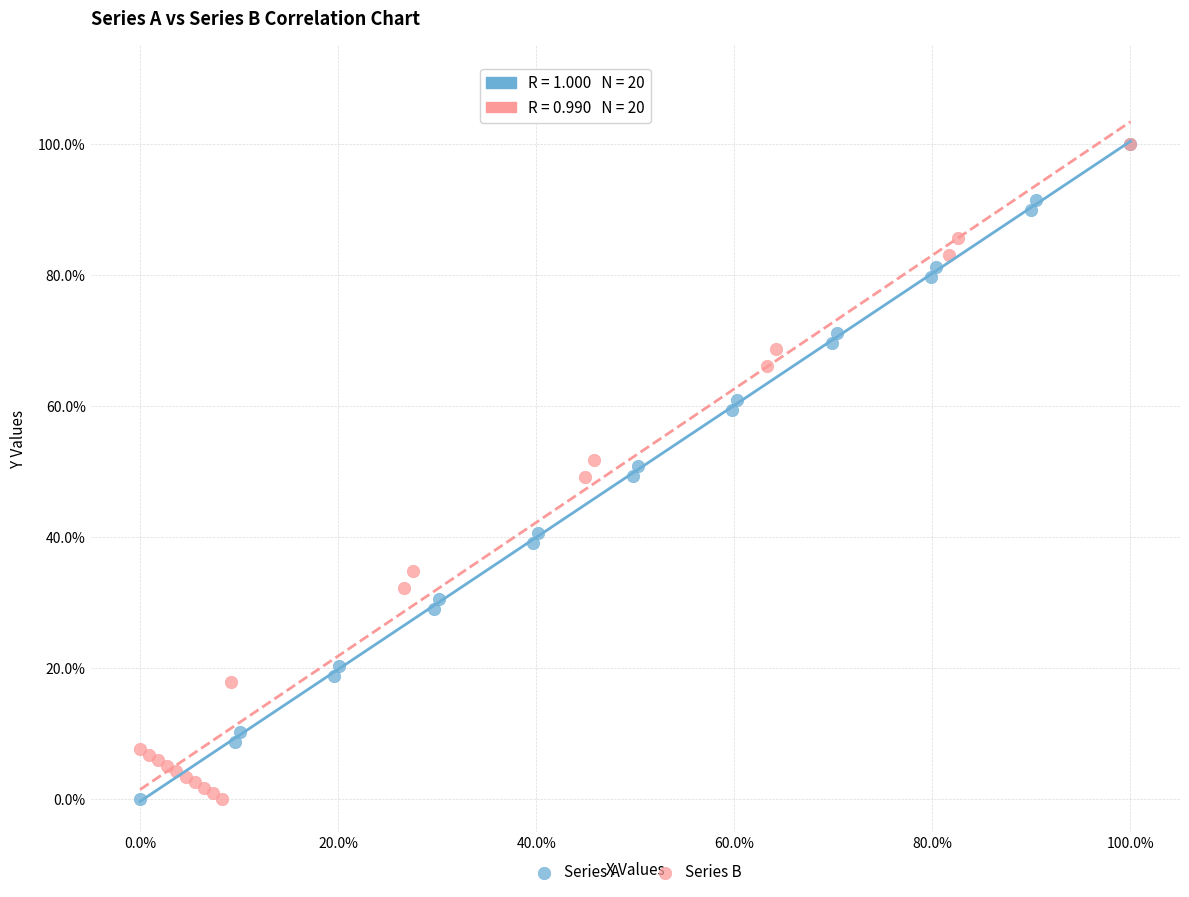

What are all the series names shown in the legend?

Series A, Series B